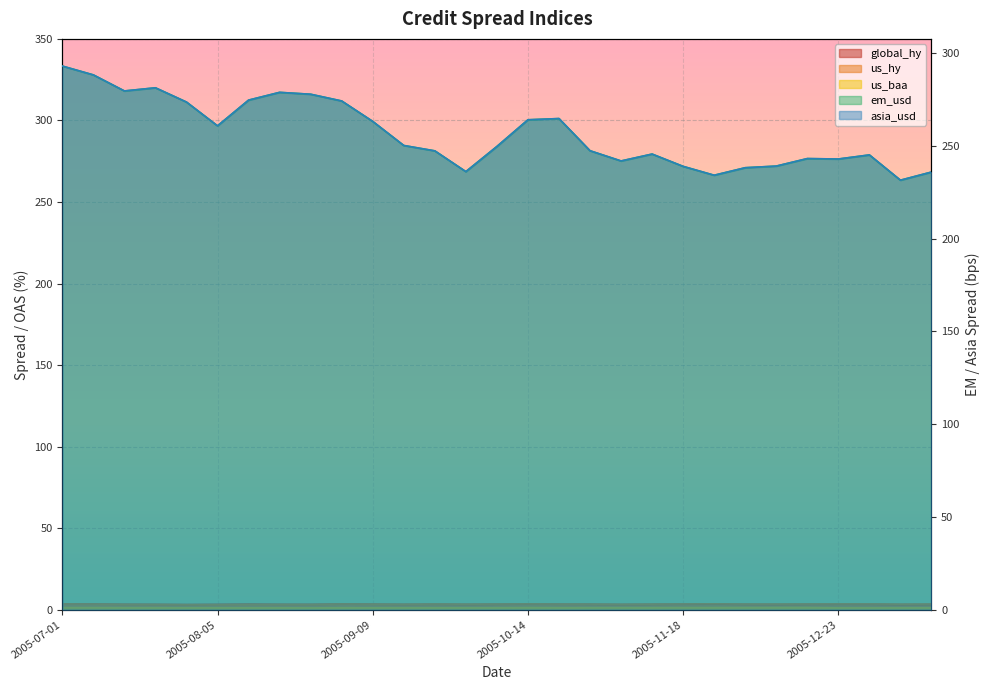

How many interior local peaks does the global_hy series have?

6